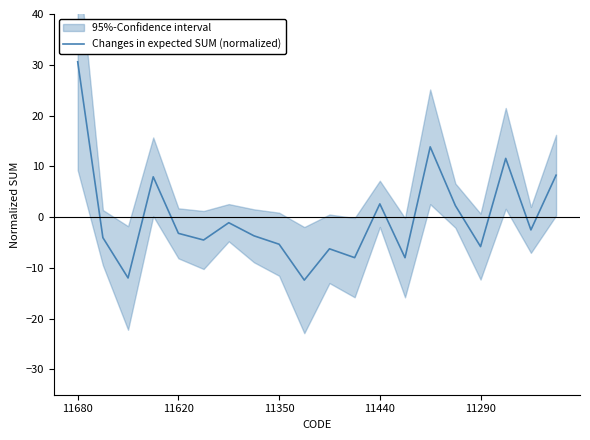

How many lines are shown in the chart?

1